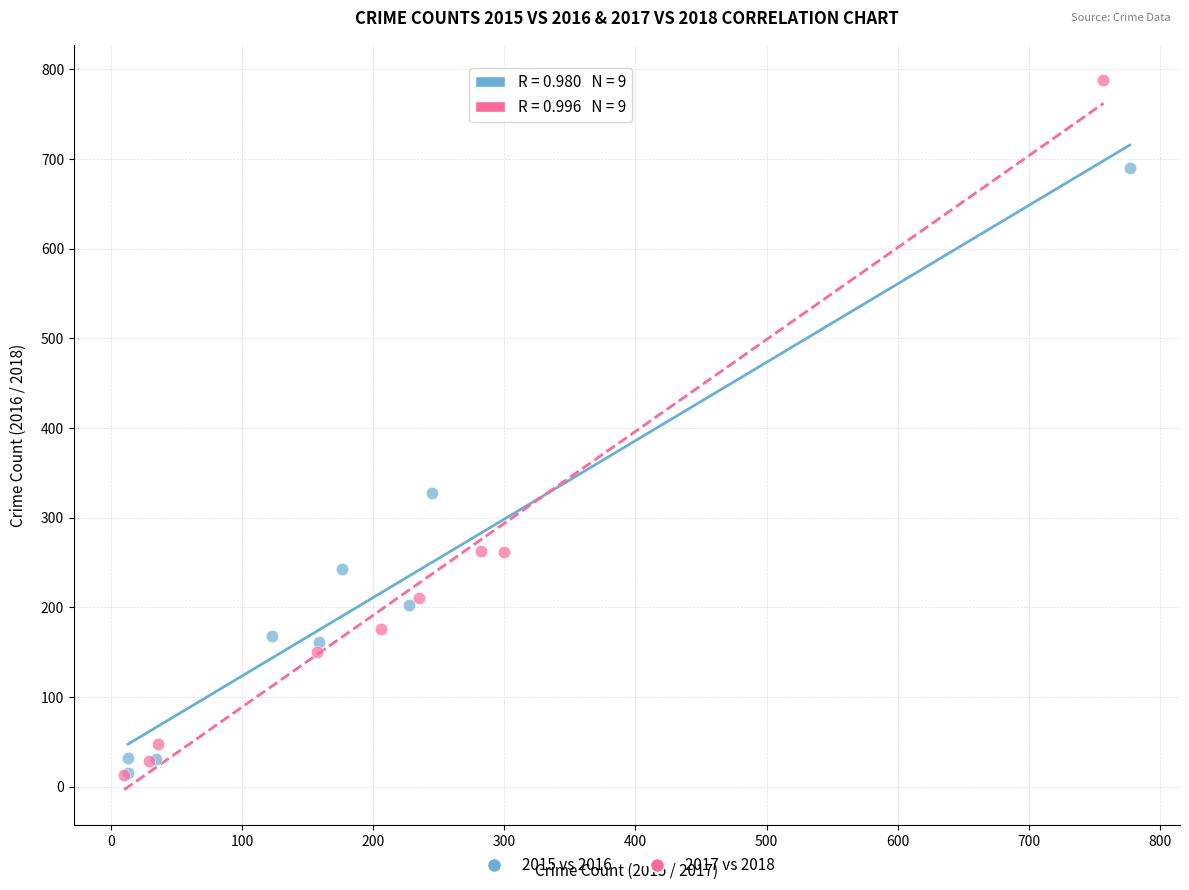

Which series reaches the maximum Y coordinate?

2017 vs 2018